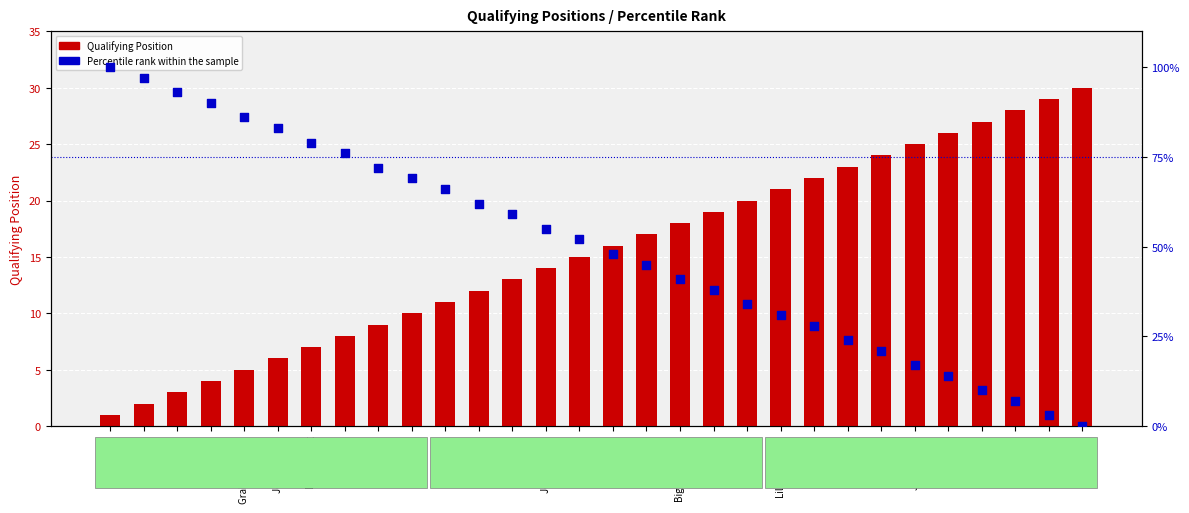

Which series contains the lowest Y value?

Percentile rank within the sample